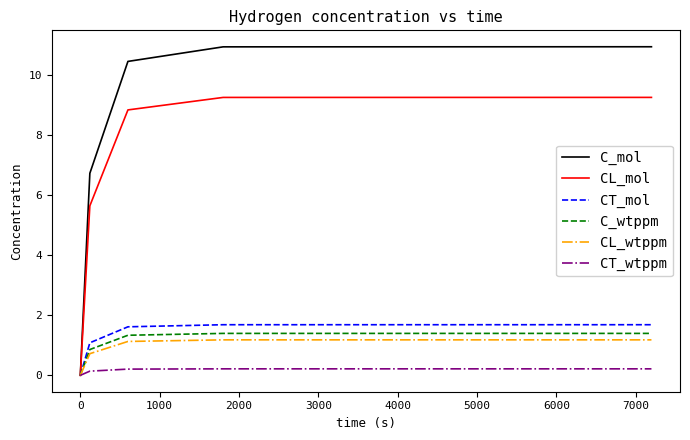

Which series has the widest spread of values?

C_mol